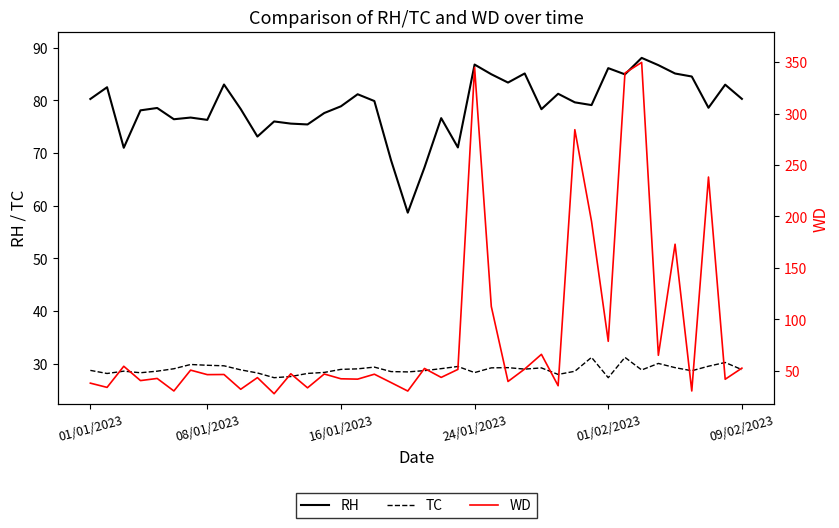

How many interior local peaks does the WD series have?

15